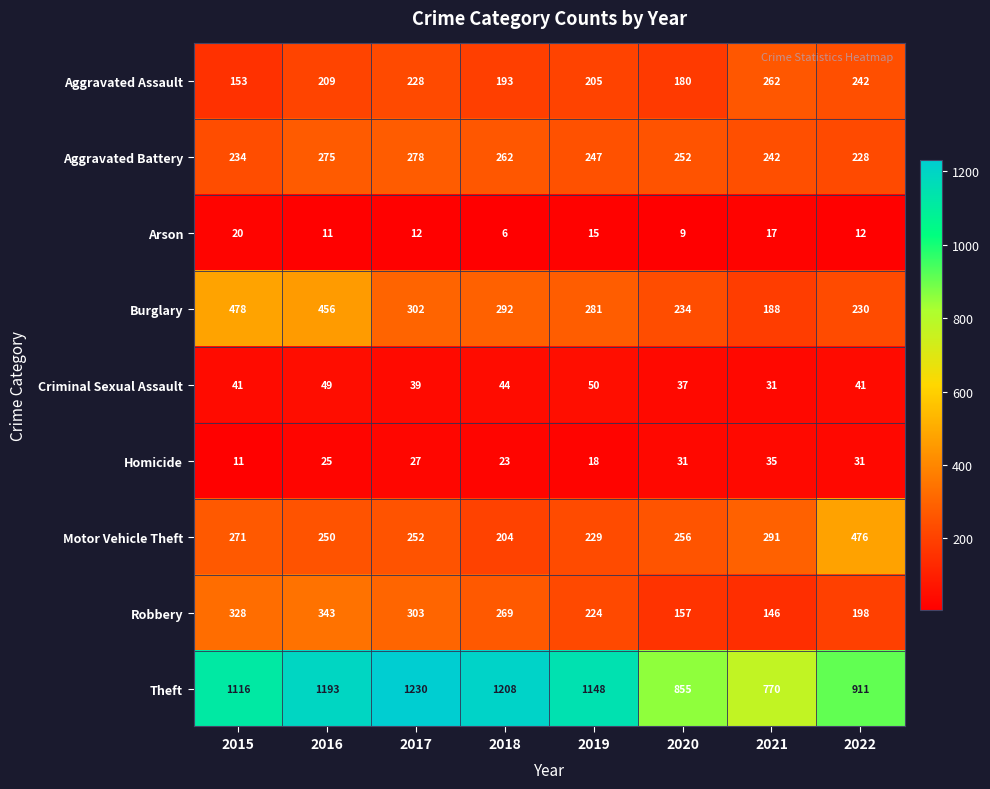

What is the total value across all series at 2020?

2011